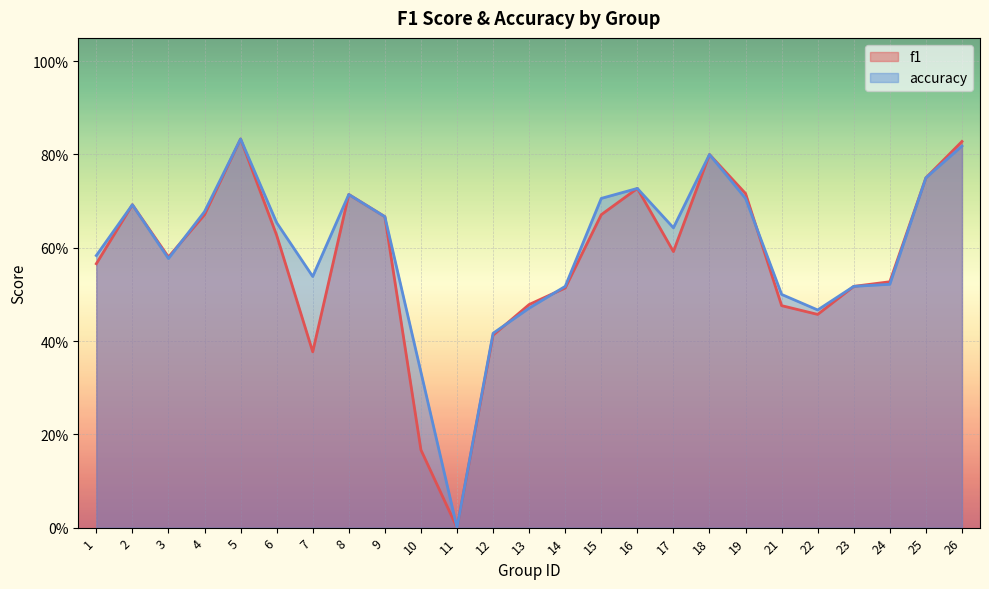

Is the value of f1 at 2 greater than the value of accuracy at 9?

Yes